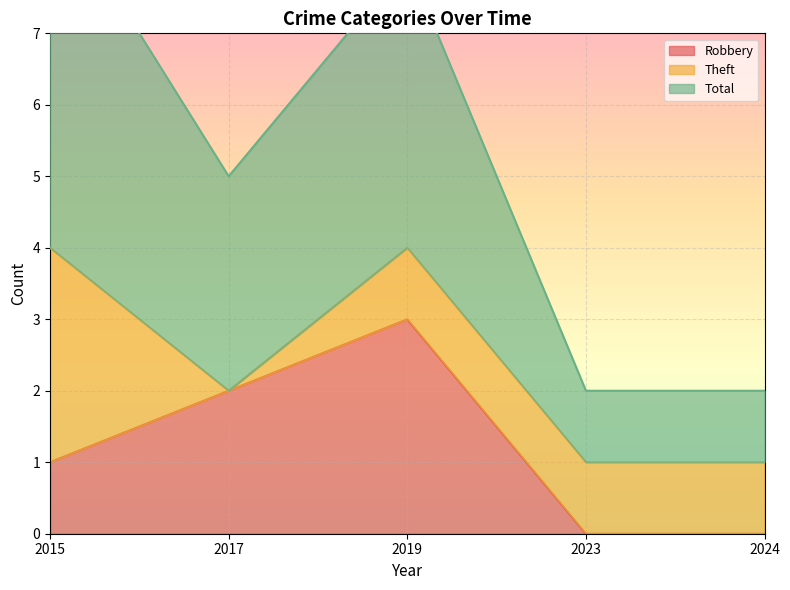

What is the difference between the highest and lowest values at 2019?

5